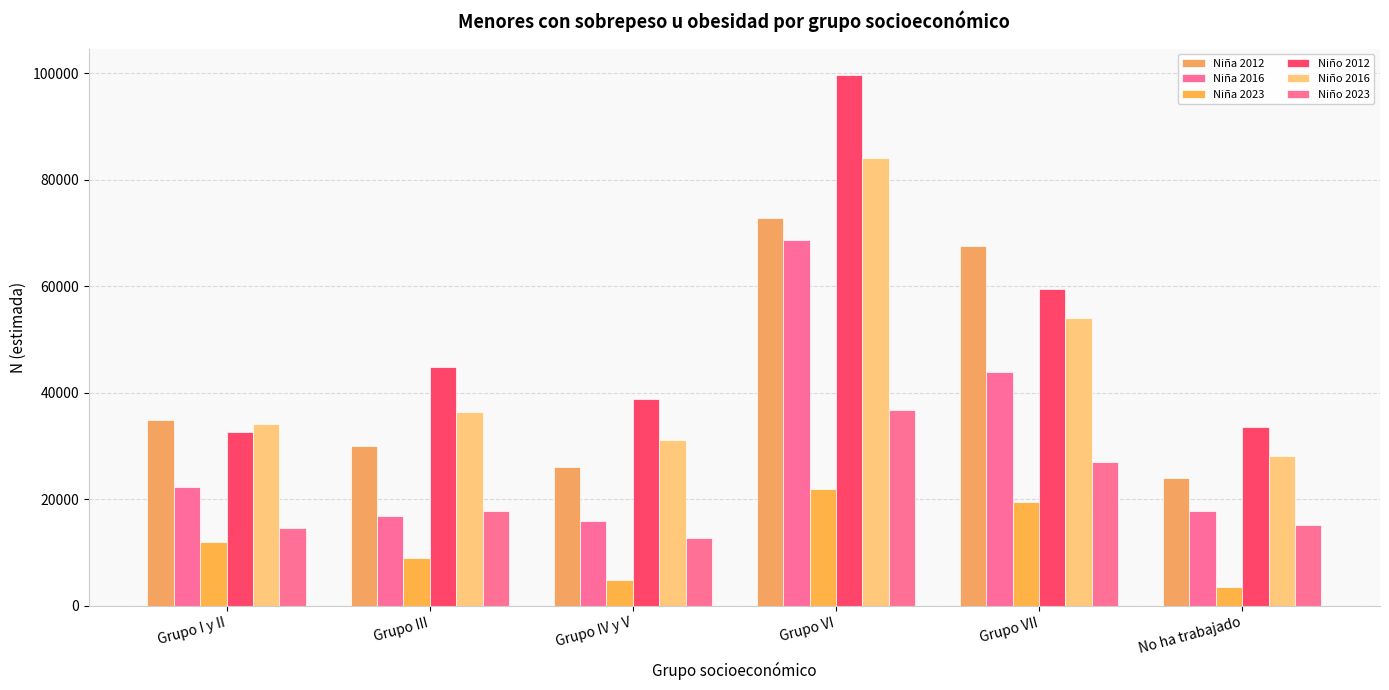

What is the difference between the Niña 2012 values at Grupo IV y V and No ha trabajado?

2062